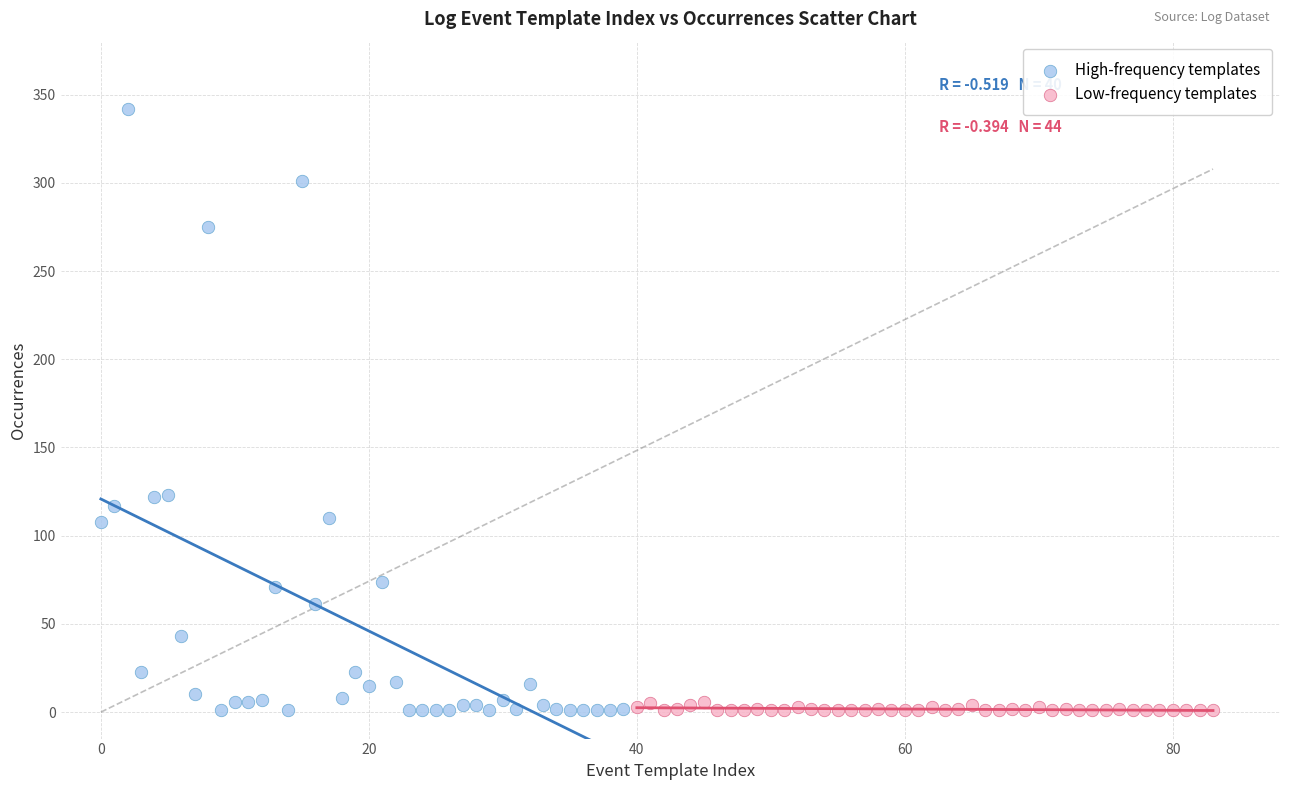

Which series has the largest Y range (max minus min)?

High-frequency templates